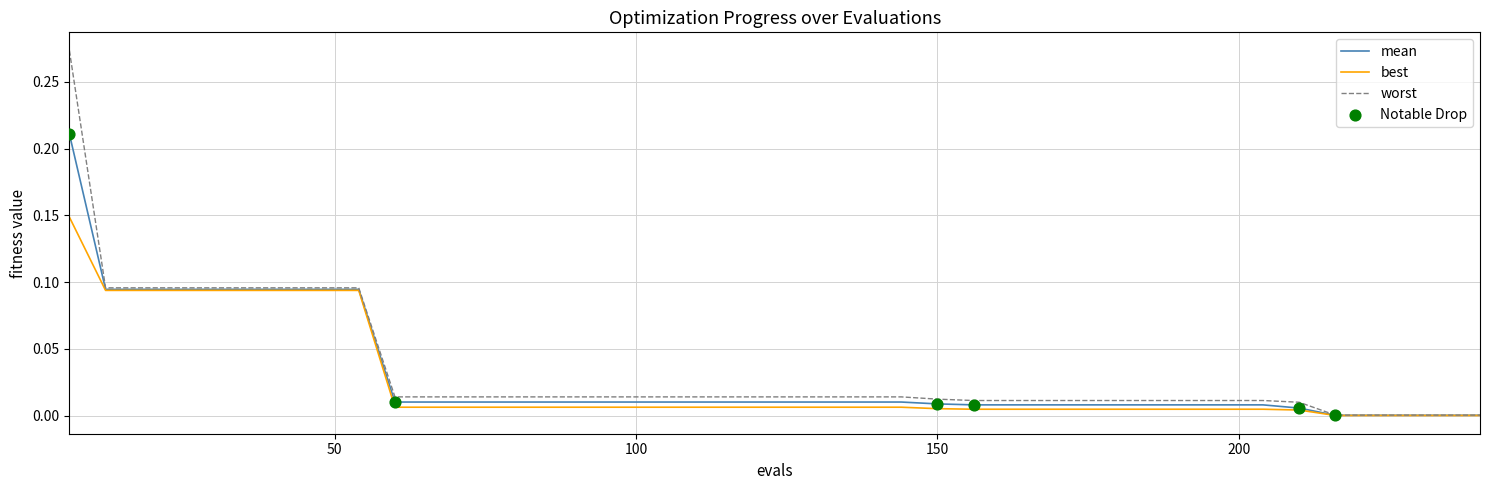

Which series has the largest total across all categories?

worst